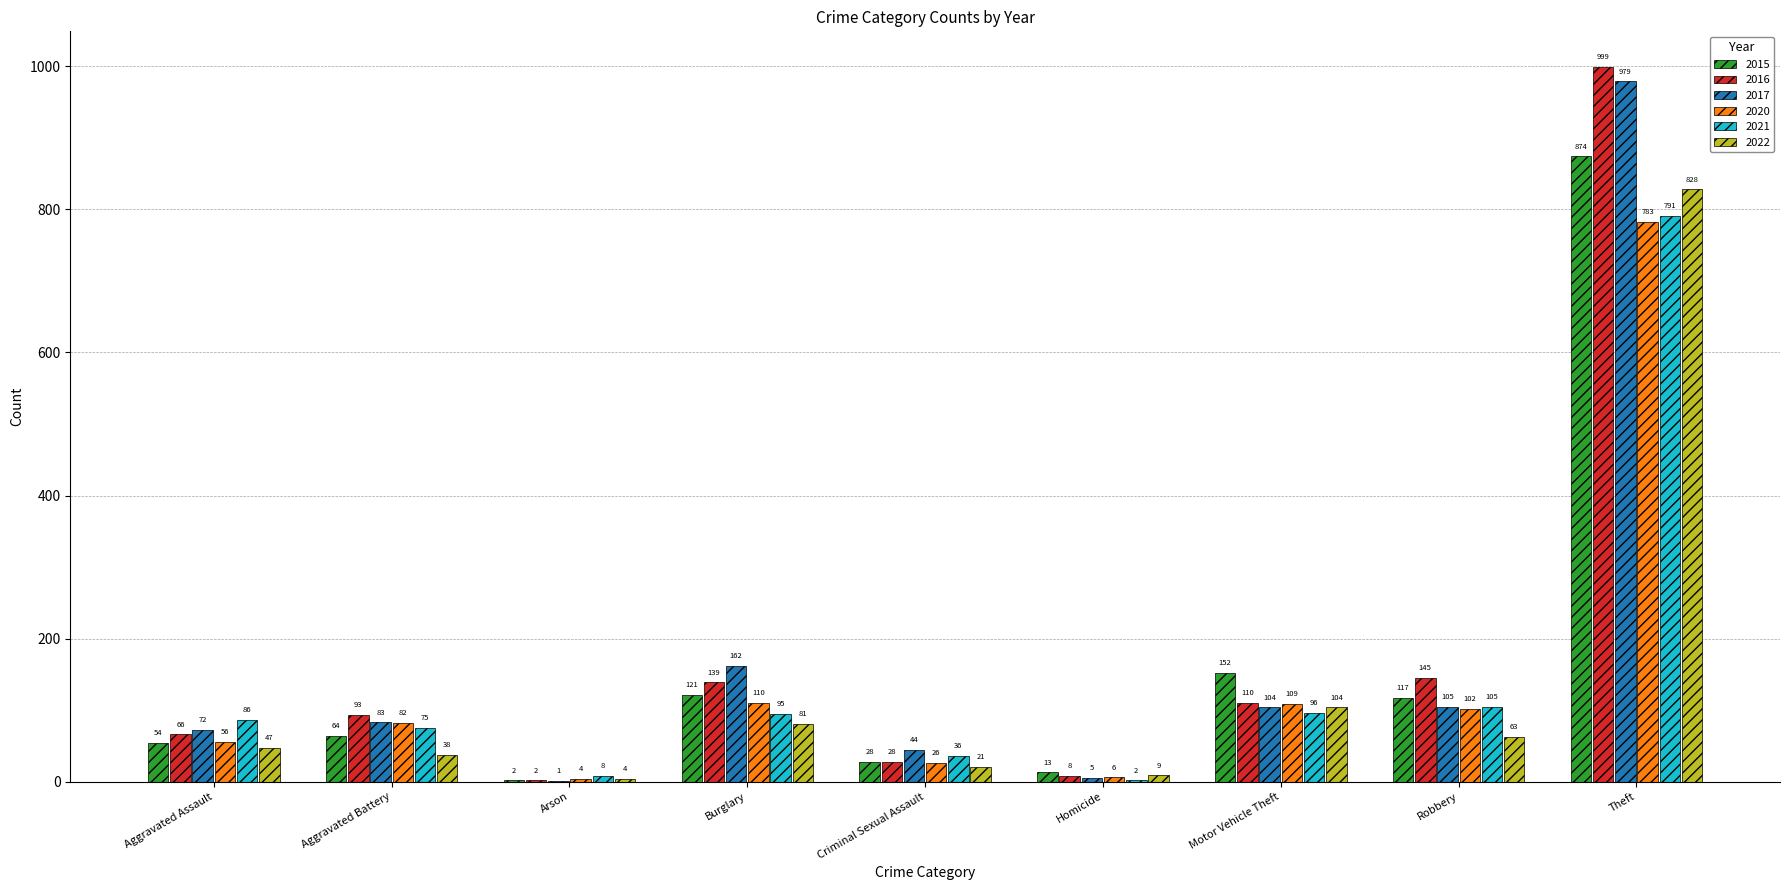

What is the difference between the 2017 values at Burglary and Criminal Sexual Assault?

118